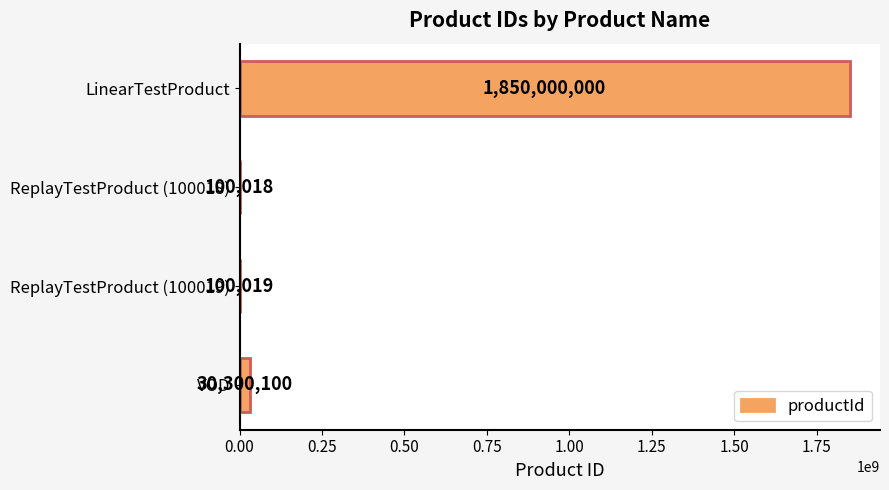

What is the sum of the values at ReplayTestProduct (100018) and LinearTestProduct?

1850100018